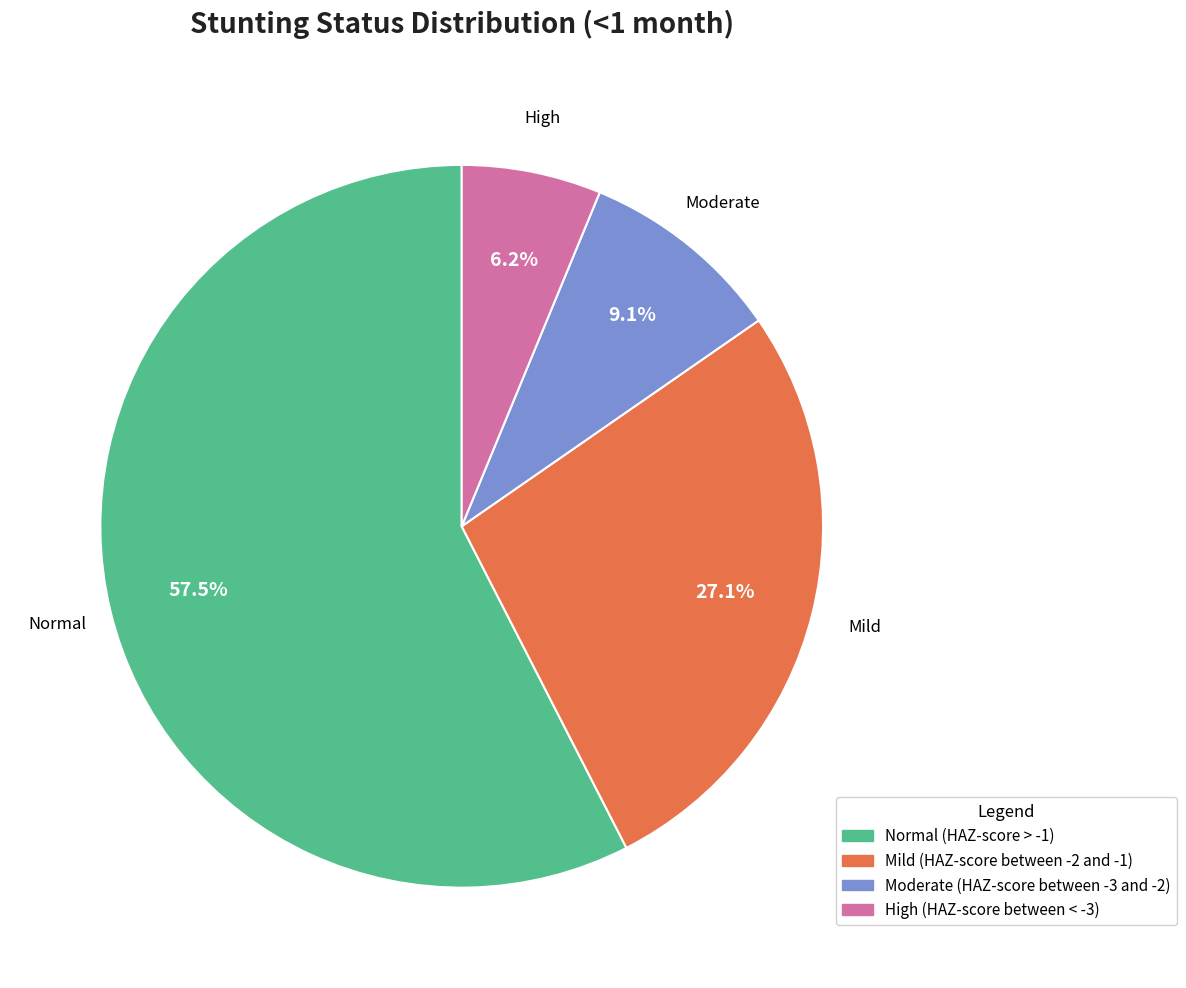

How many slices are in this pie chart?

4